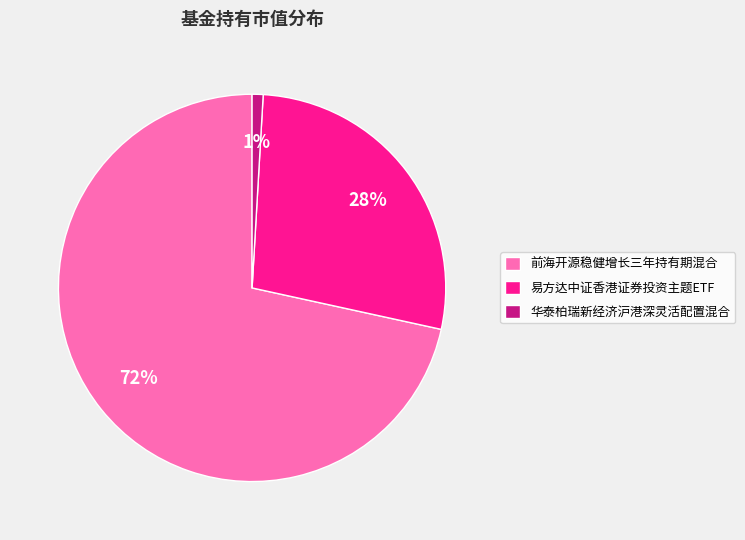

How many slices are in this pie chart?

3